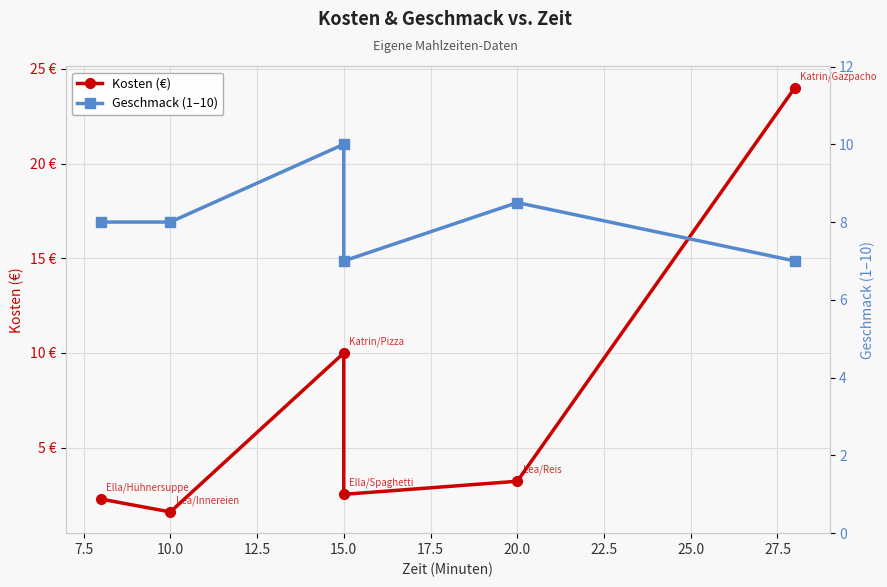

What is the greatest value displayed?

24.0